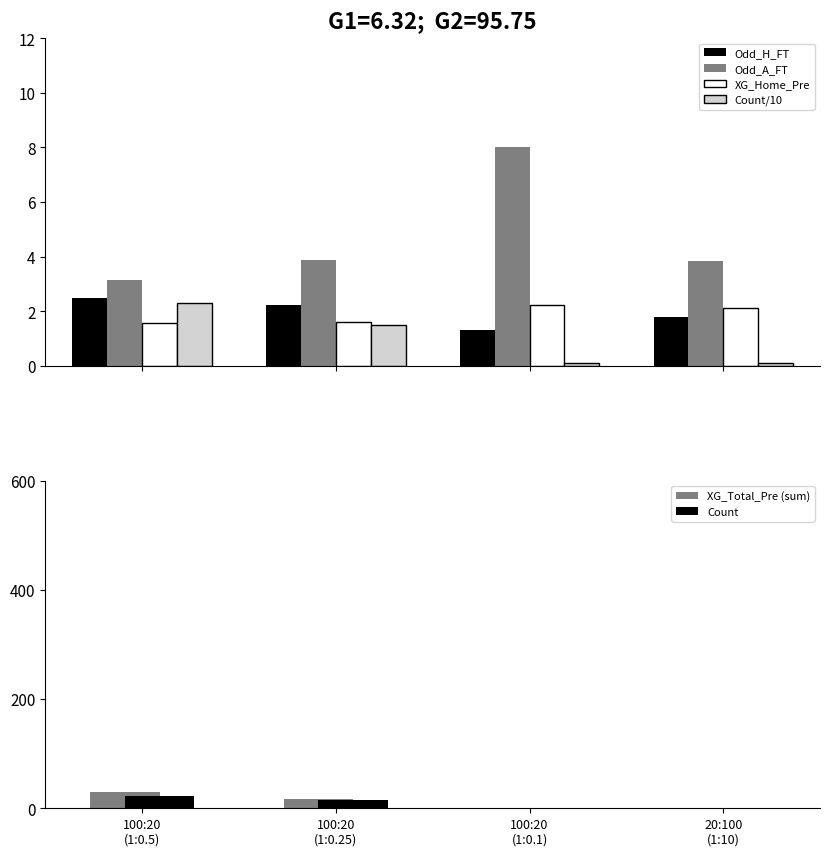

How many series are shown in this chart?

6